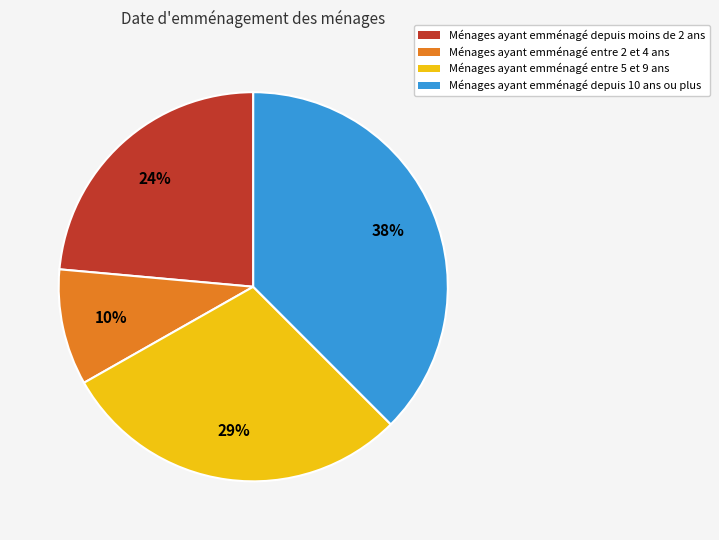

Is there a majority slice in this chart?

No